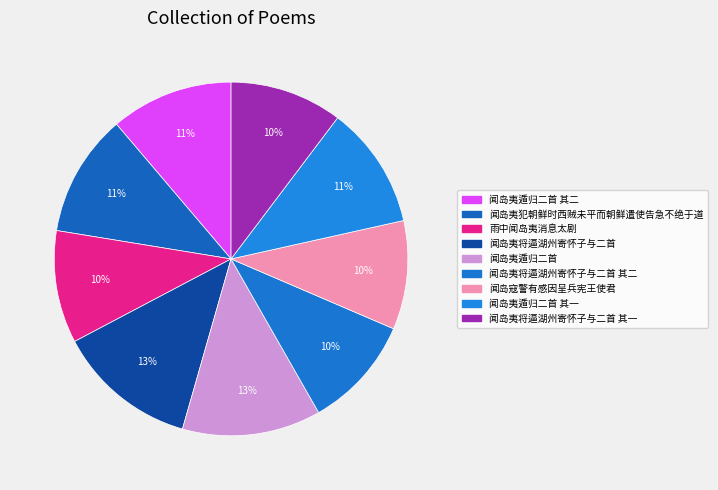

How many slices are in this pie chart?

9